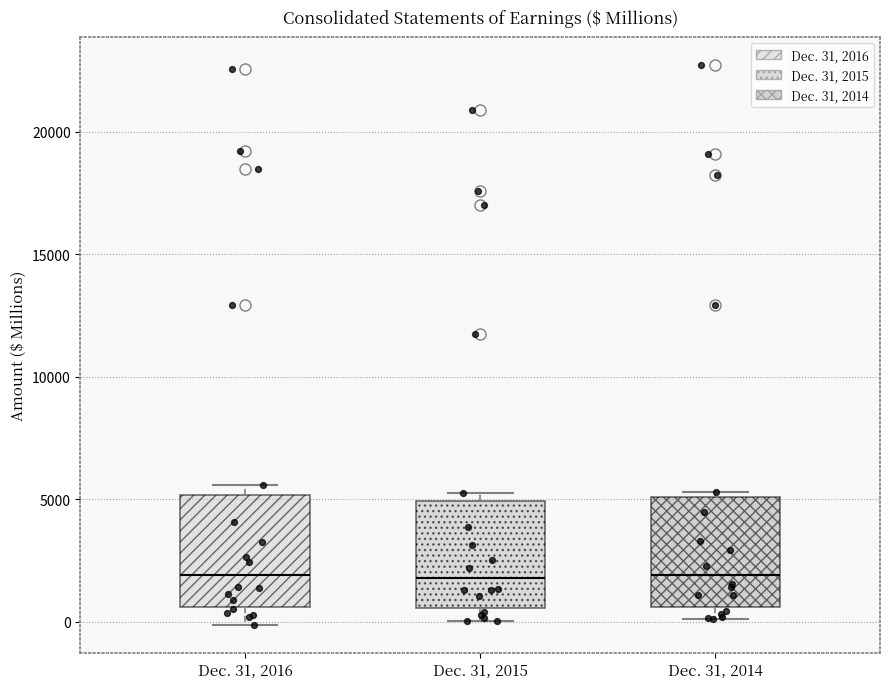

Where is the upper edge of the box for Dec. 31, 2015 on the y-axis? The values are not printed on the chart, so give them approximately, as read against the axis.

5000